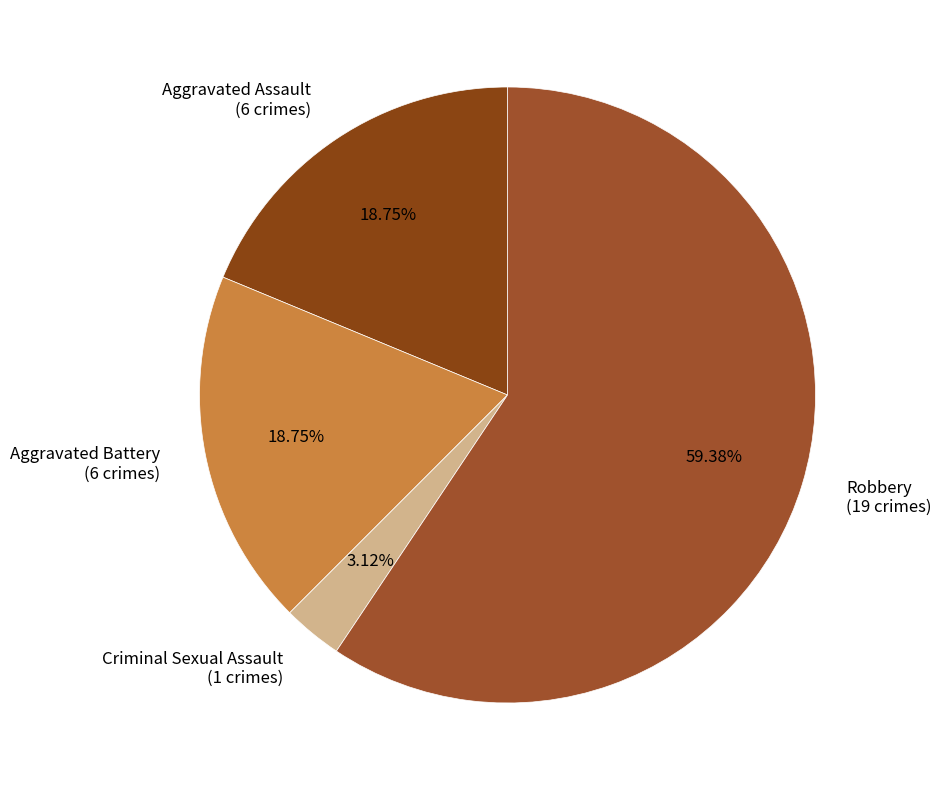

What percentage is NOT represented by Criminal Sexual Assault?

96.9%